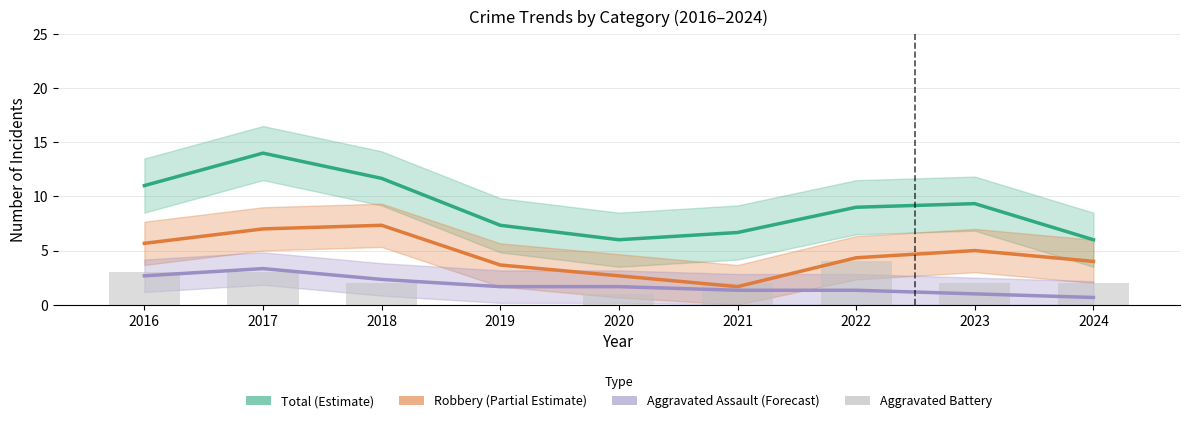

Which category has the highest value in the Total (Estimate) series?

2017